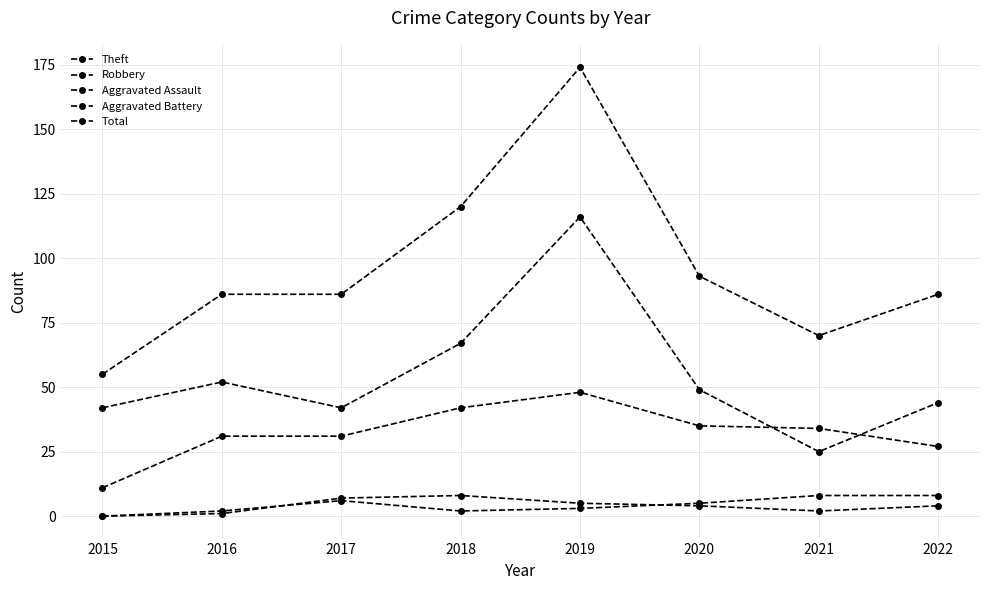

Which series changed the most between 2016 and 2017?

Theft